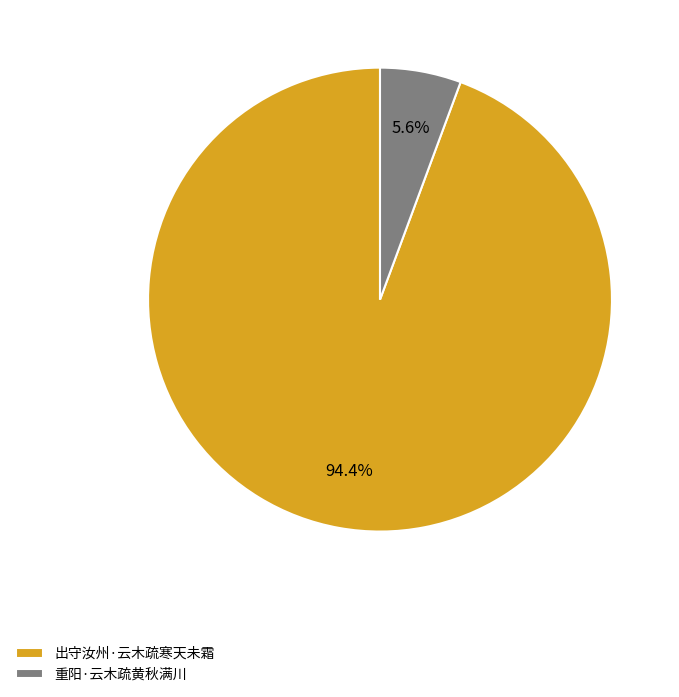

Which has a higher value, 出守汝州·云木疏寒天未霜 or 重阳·云木疏黄秋满川?

出守汝州·云木疏寒天未霜